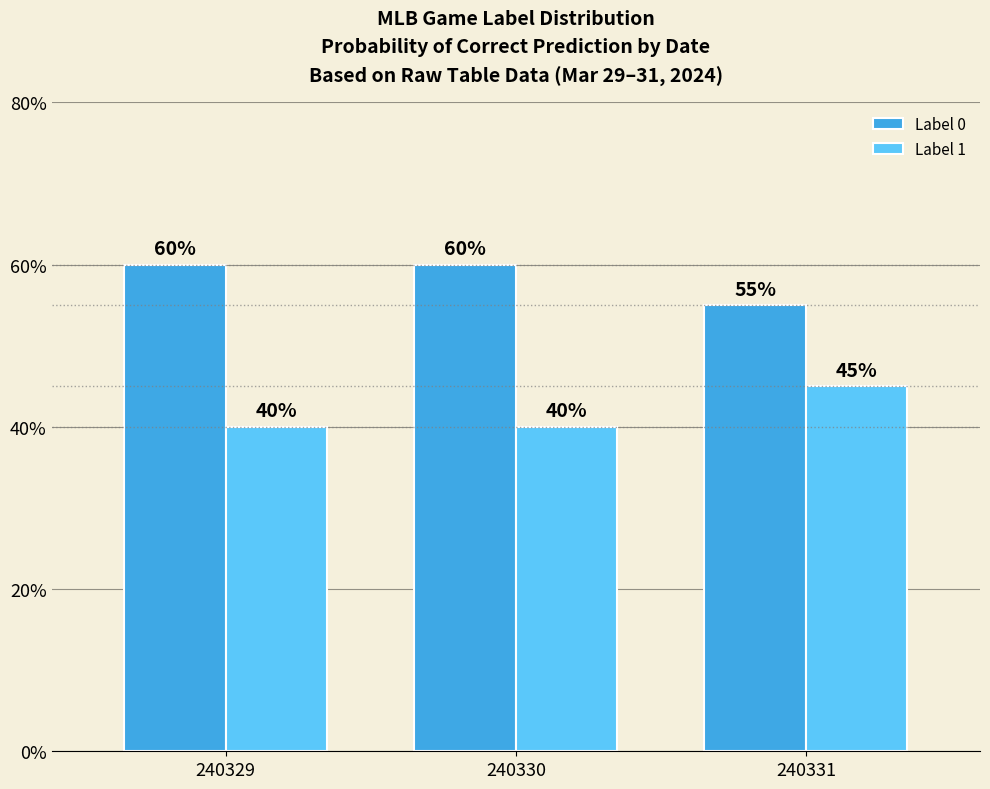

The Label 1 series shows 45 at 240331. True or false?

True